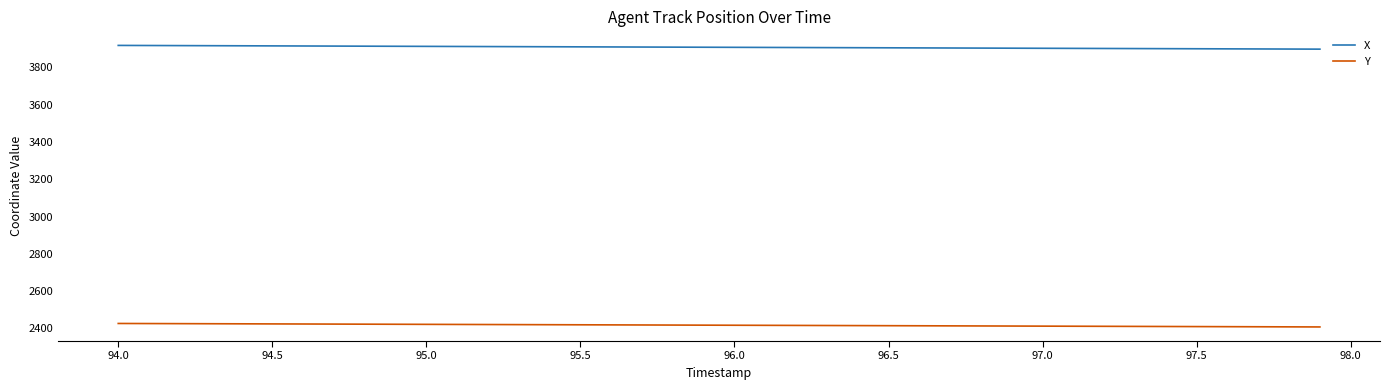

What is the highest value of the Y series?

2426.3